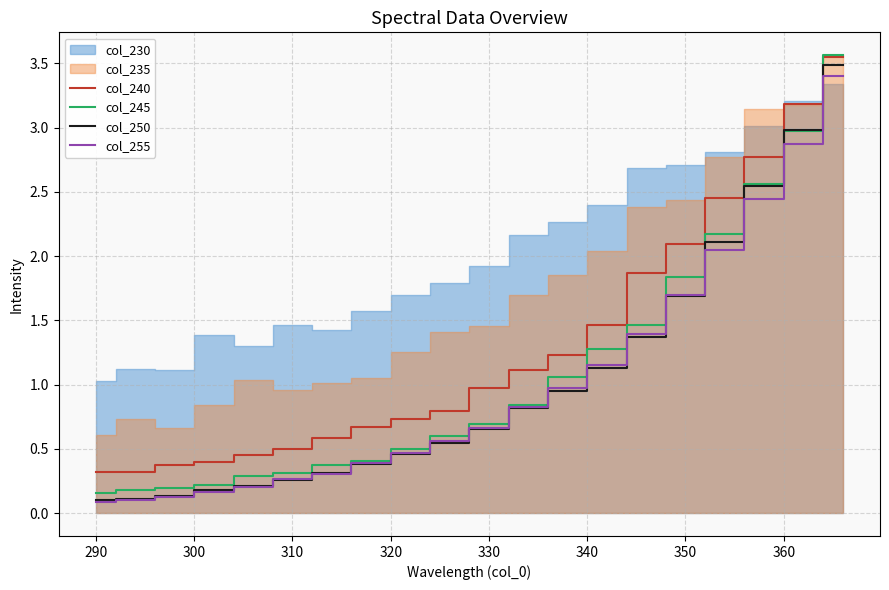

True or false: col_240 and col_255 cross at least once.

False